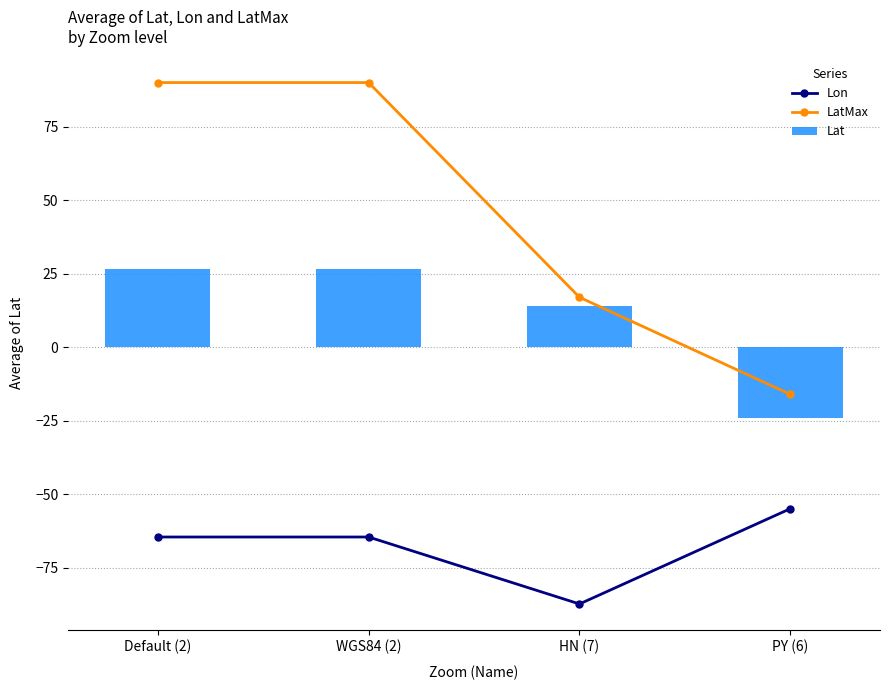

How many data points in LatMax are less than 90?

2